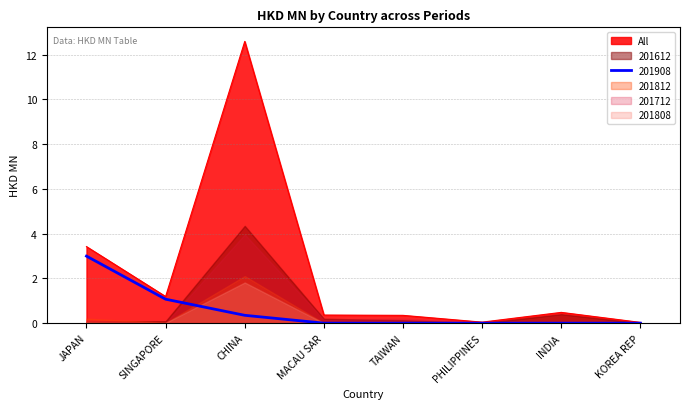

At which category does the chart reach its minimum across all series?

PHILIPPINES